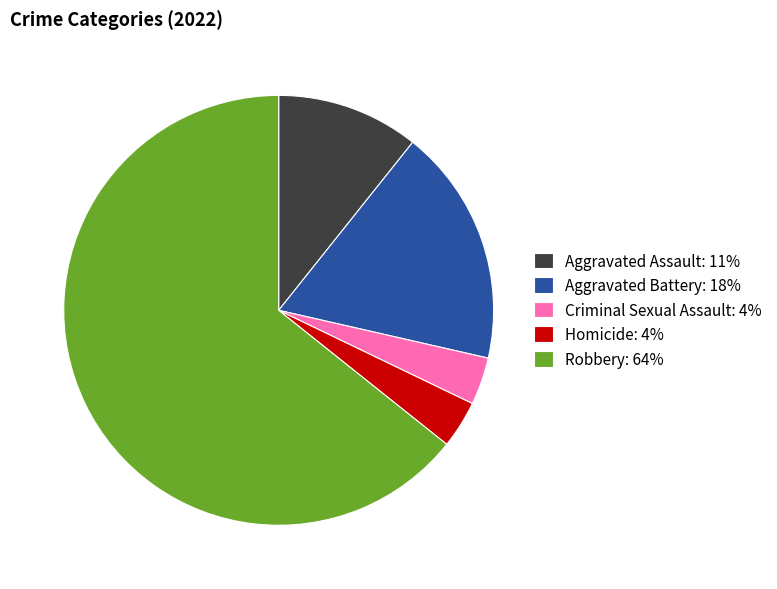

The Robbery: 64% slice represents 64% of the pie. True or false?

True